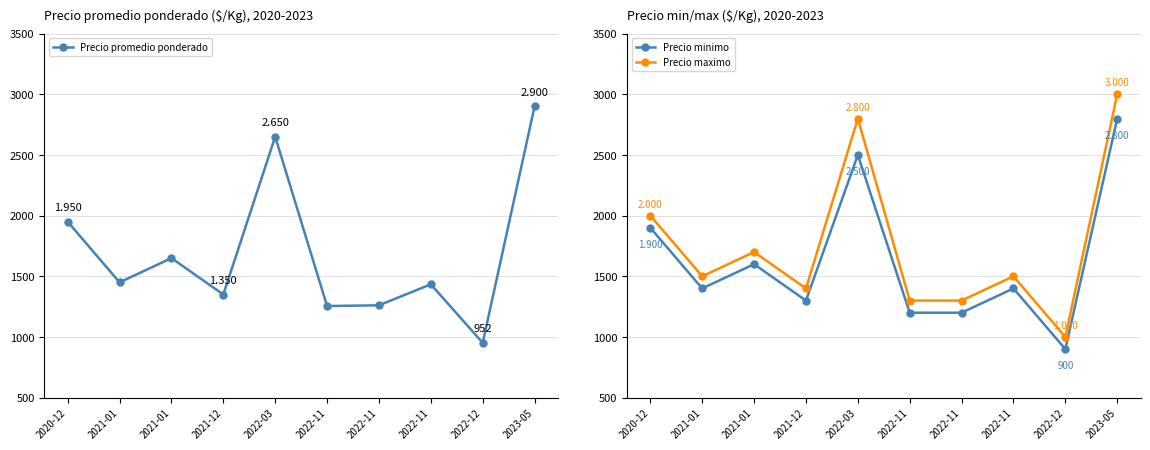

At 2022-11, list the series in order from smallest to largest.

Precio minimo, Precio promedio ponderado, Precio maximo